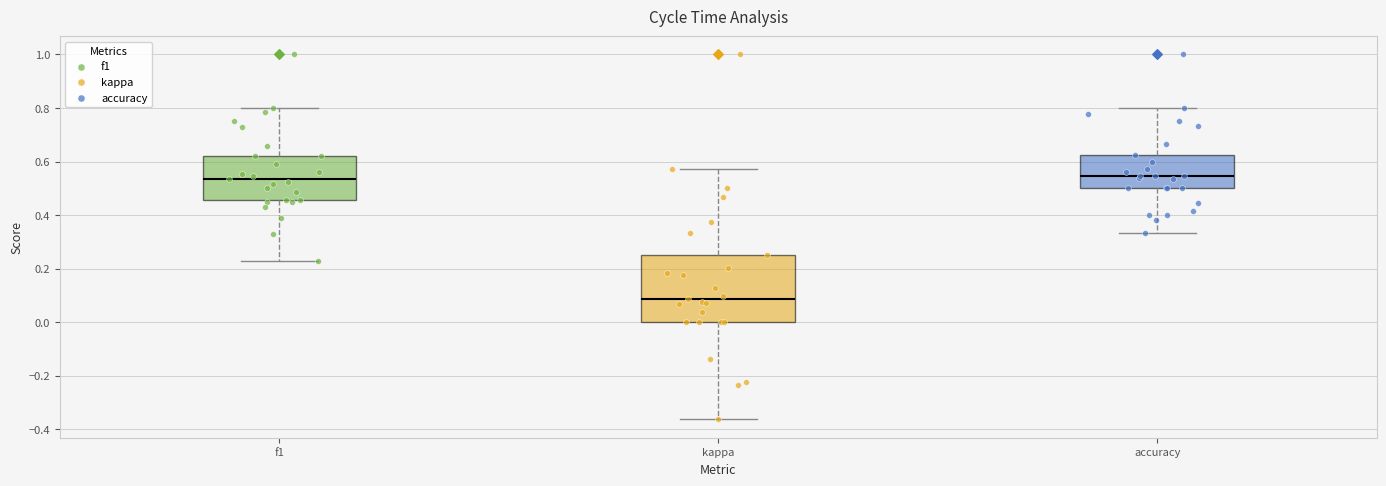

Which box is the tallest, from its lower edge to its upper edge?

kappa